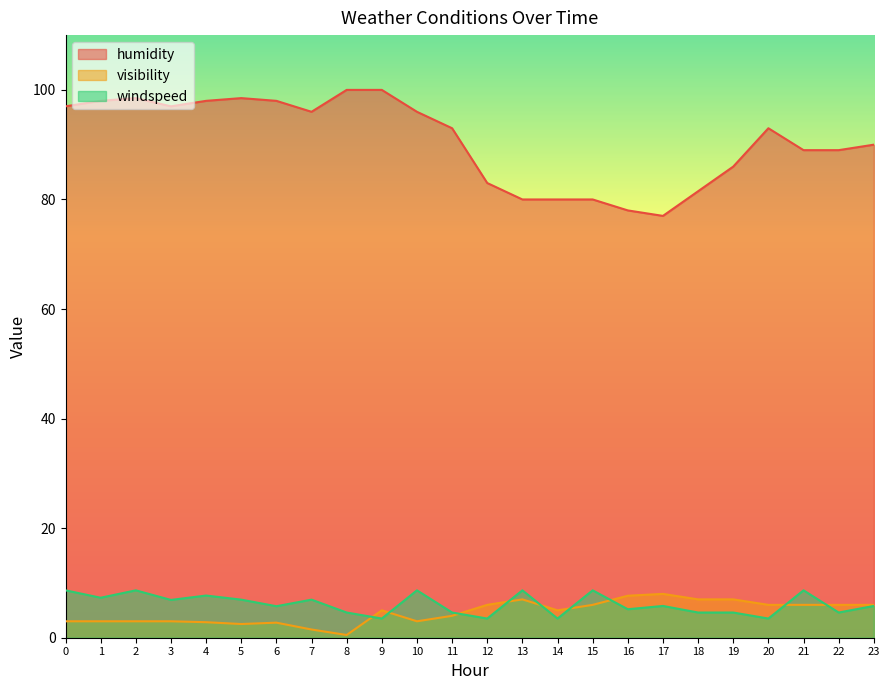

At which label is visibility closest to 4?

11